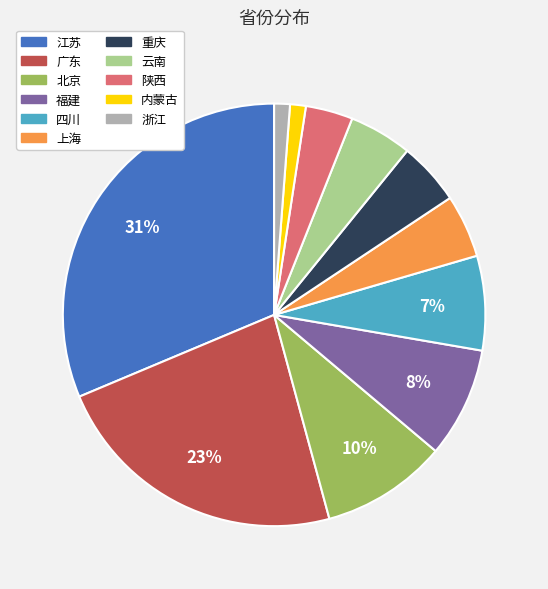

Does 江苏 account for over 50% of the chart?

No